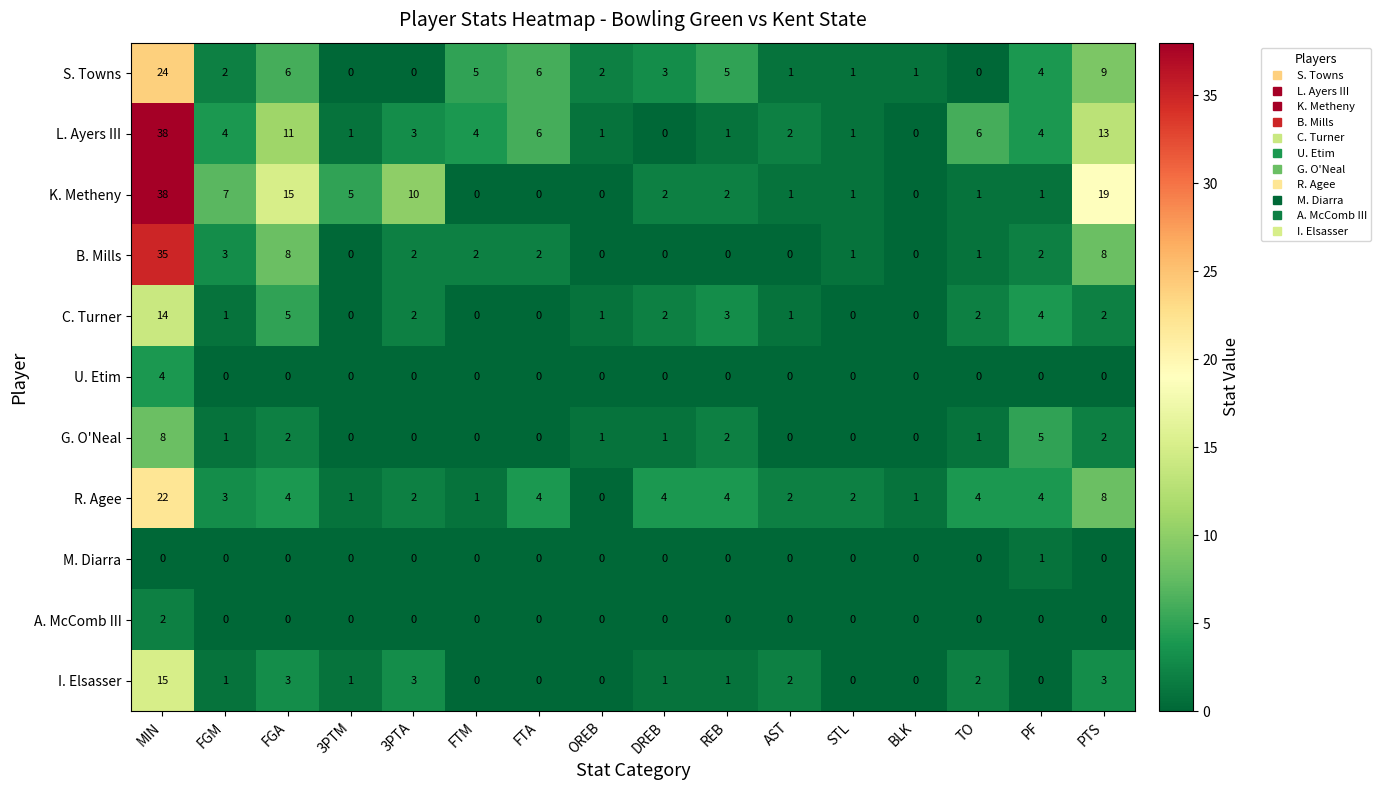

What is the average value of the K. Metheny series?

6